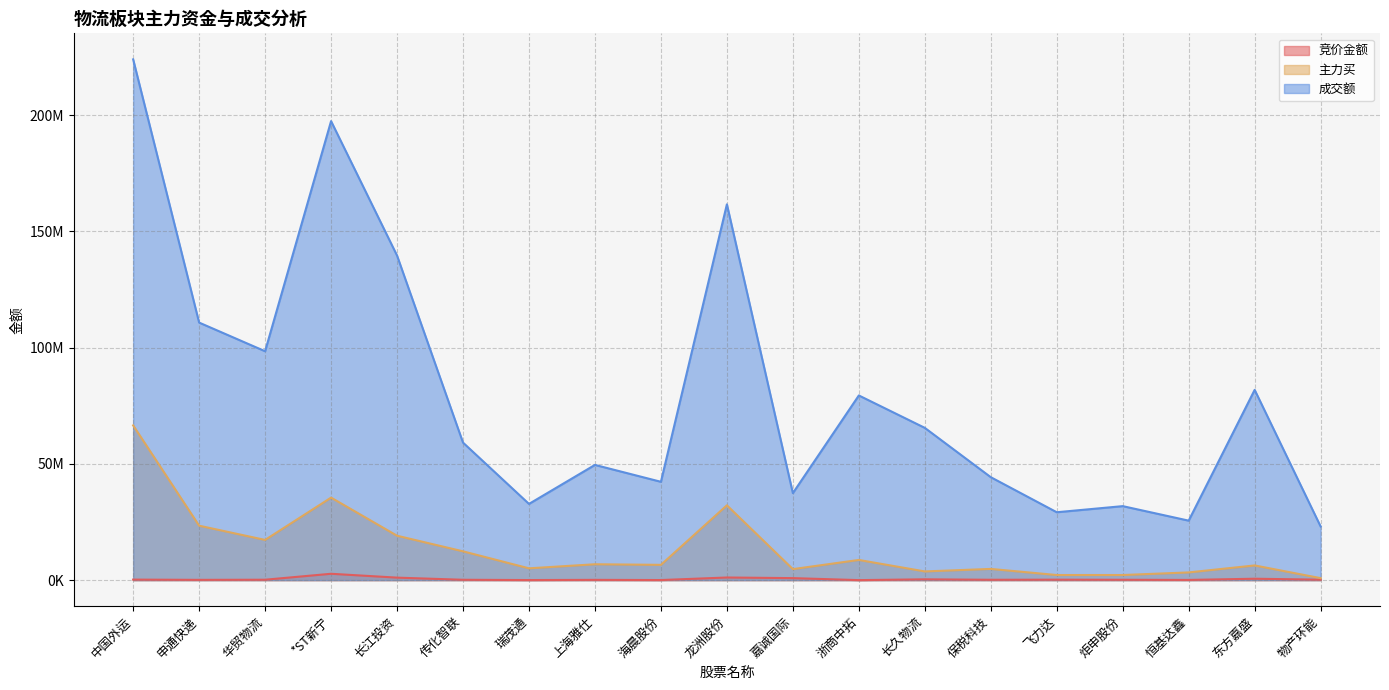

What position from the left is 物产环能?

19